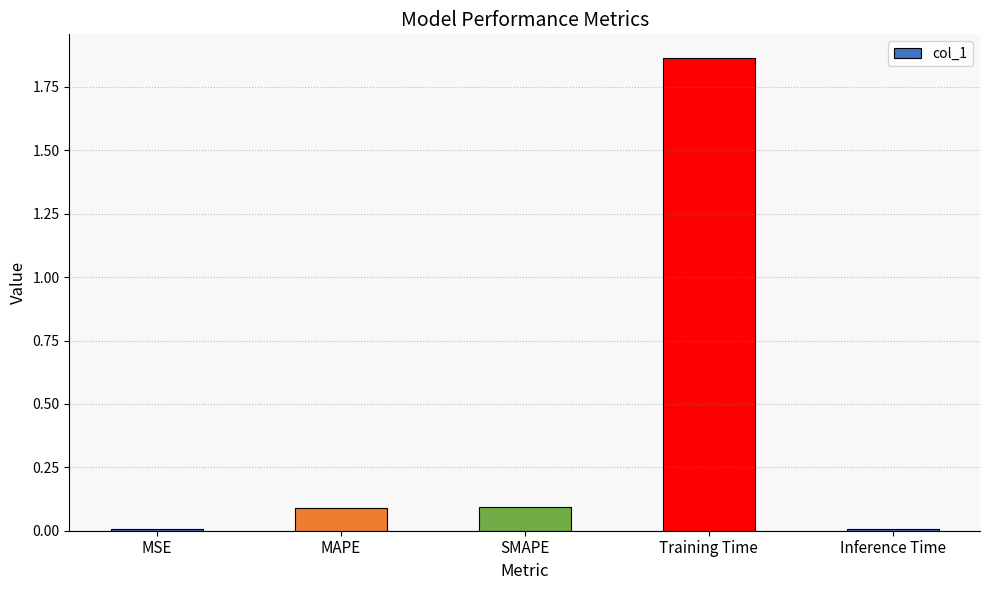

What is the sum of all values?

2.1